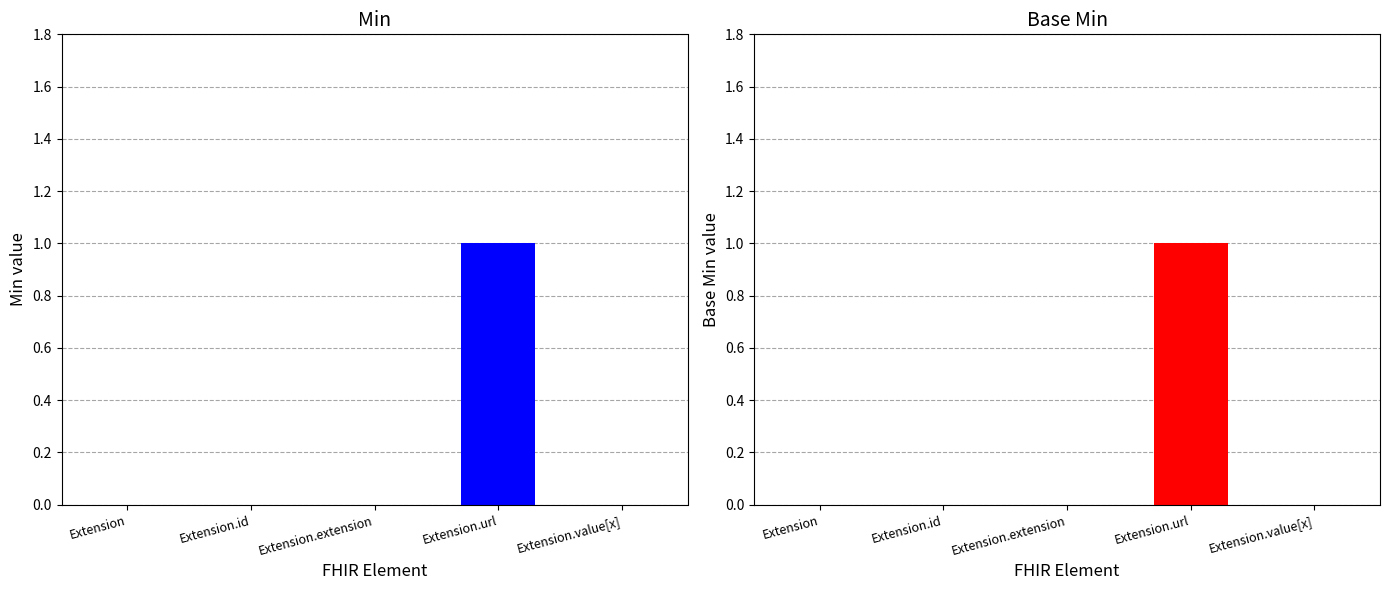

Count the number of categories in the chart.

5